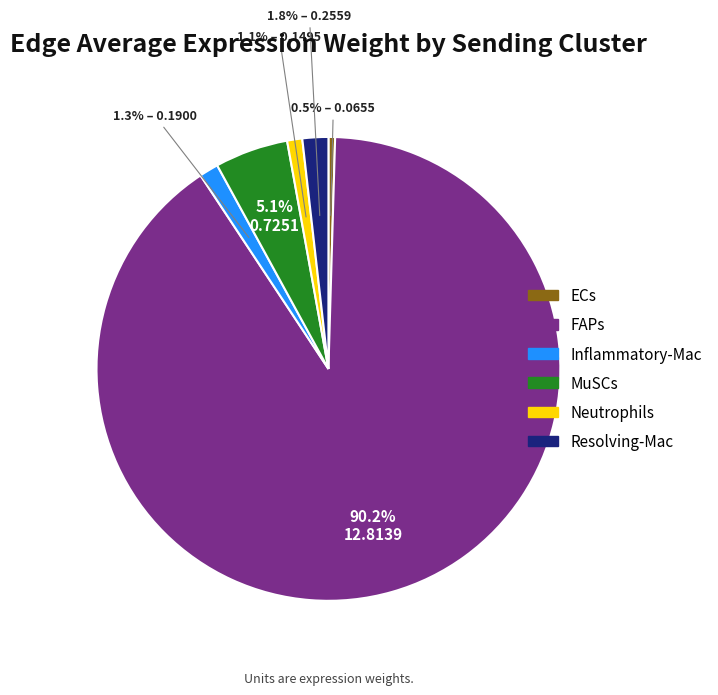

What is the smallest slice in the pie chart?

ECs